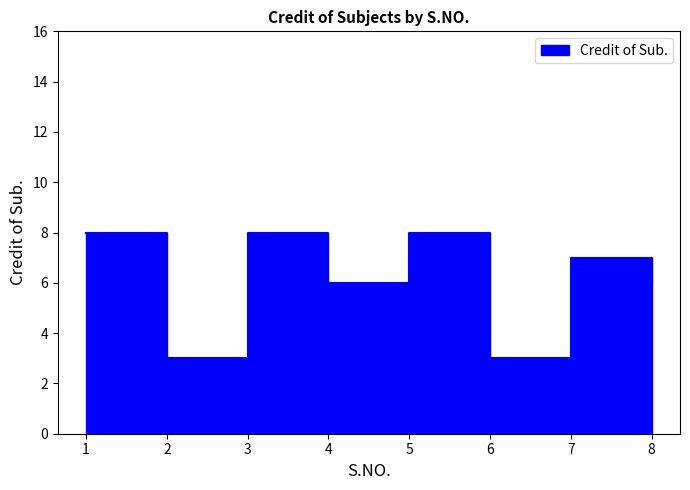

The value at 7 is 5. True or false?

False